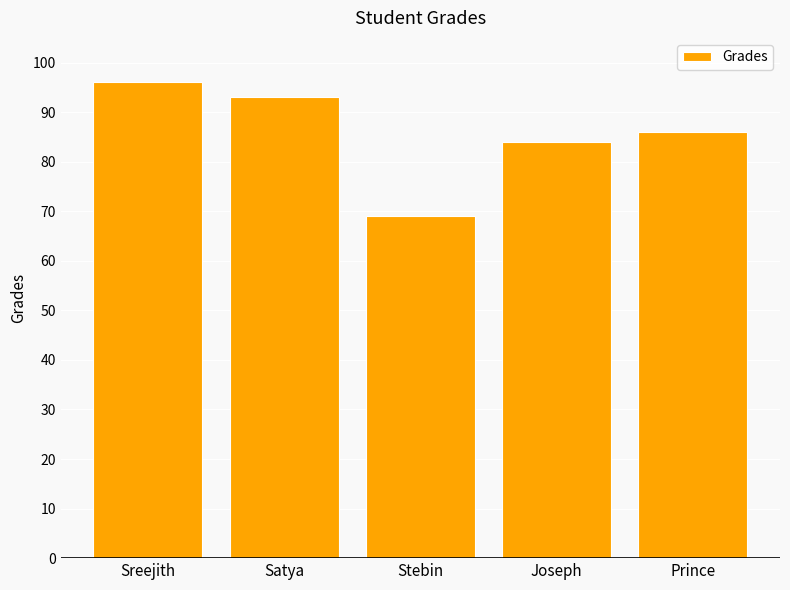

What is the label of the 2nd bar from the left?

Satya